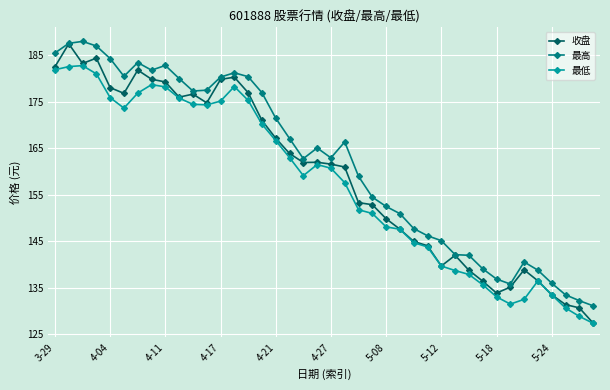

Which series has the widest spread of values?

收盘